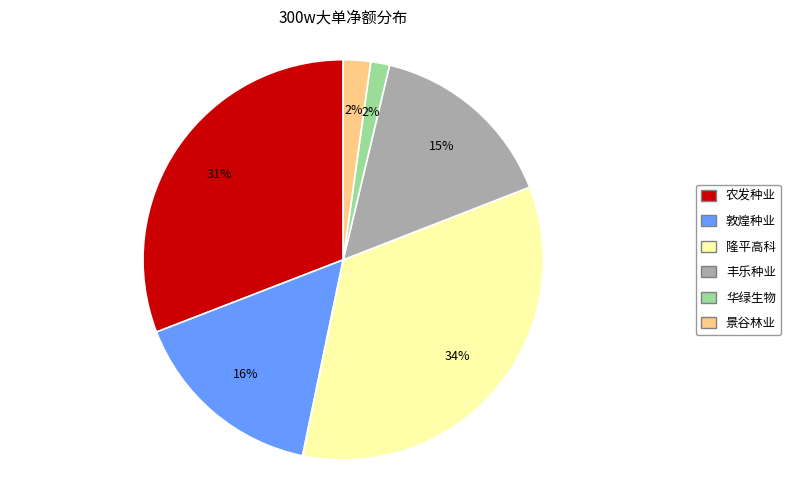

Do 华绿生物 and 敦煌种业 together represent more than half of the pie?

No